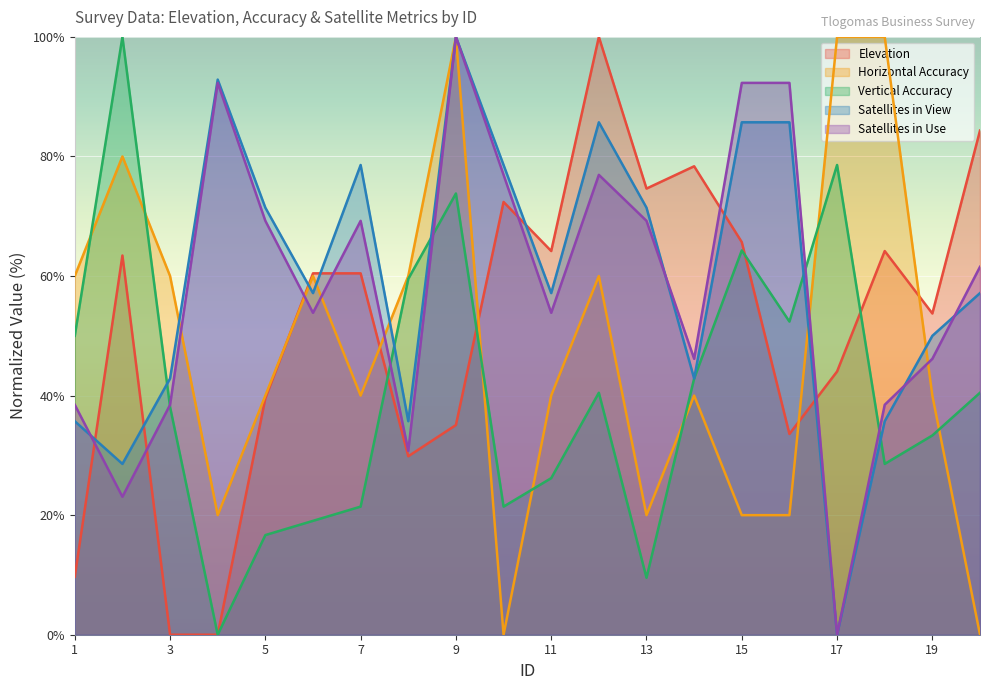

Which category has the lowest value in the Satellites in View series?

17